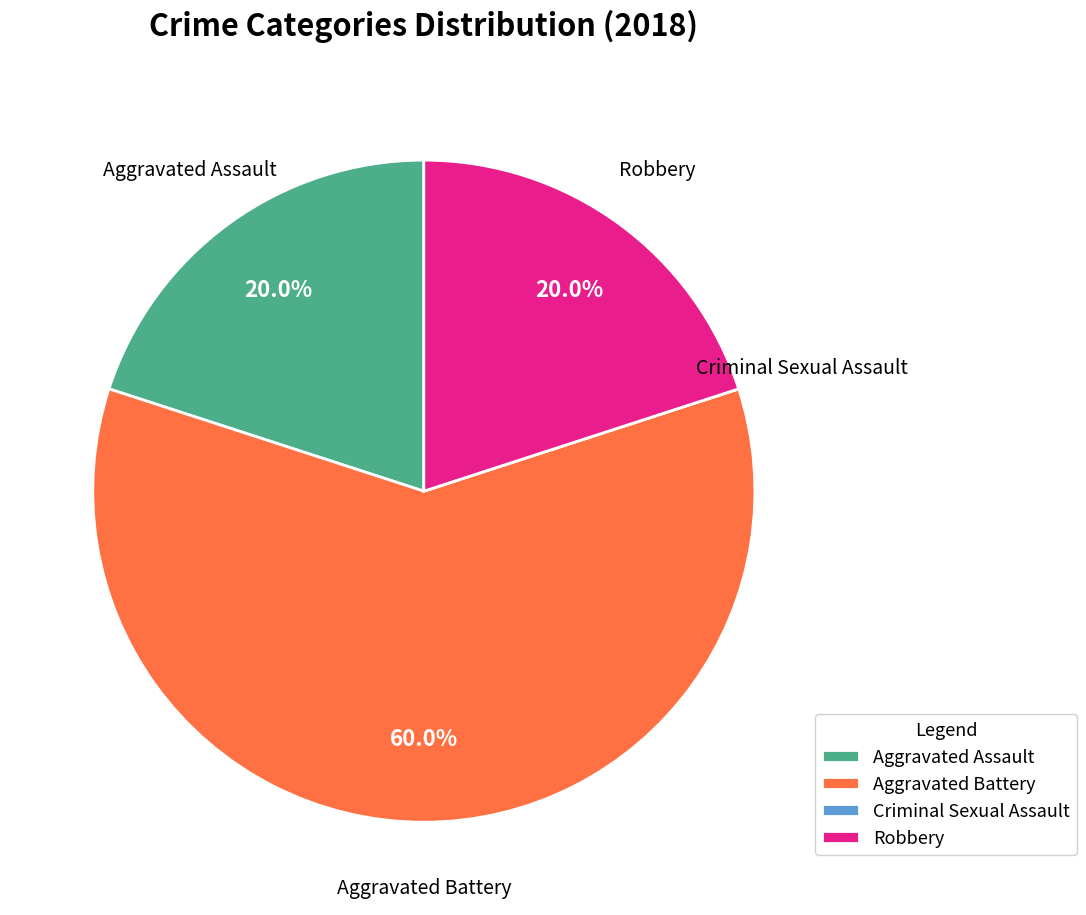

Does Robbery account for over 50% of the chart?

No